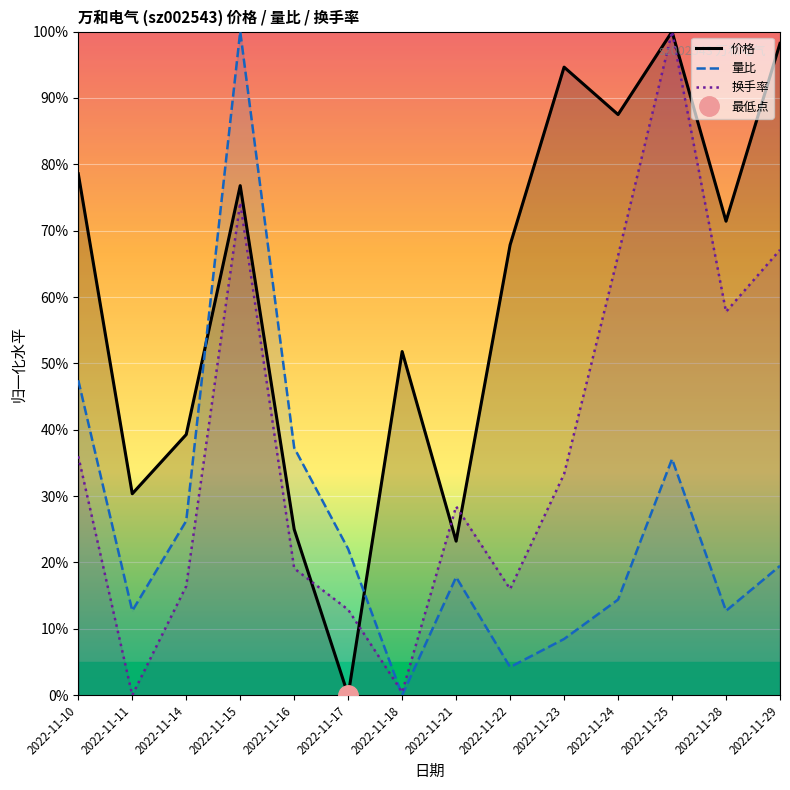

Rank the series by their maximum value, from lowest to highest.

价格, 量比, 换手率